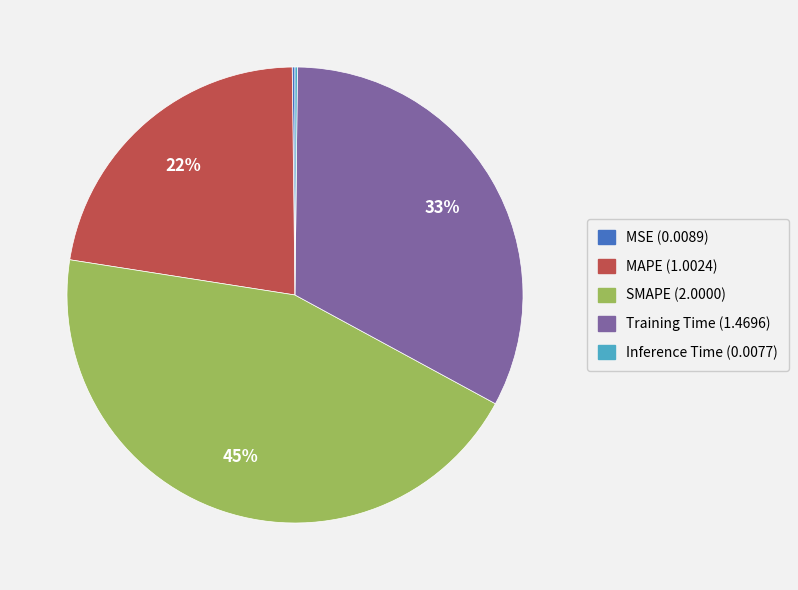

To the nearest percent, what is the average slice percentage?

20%